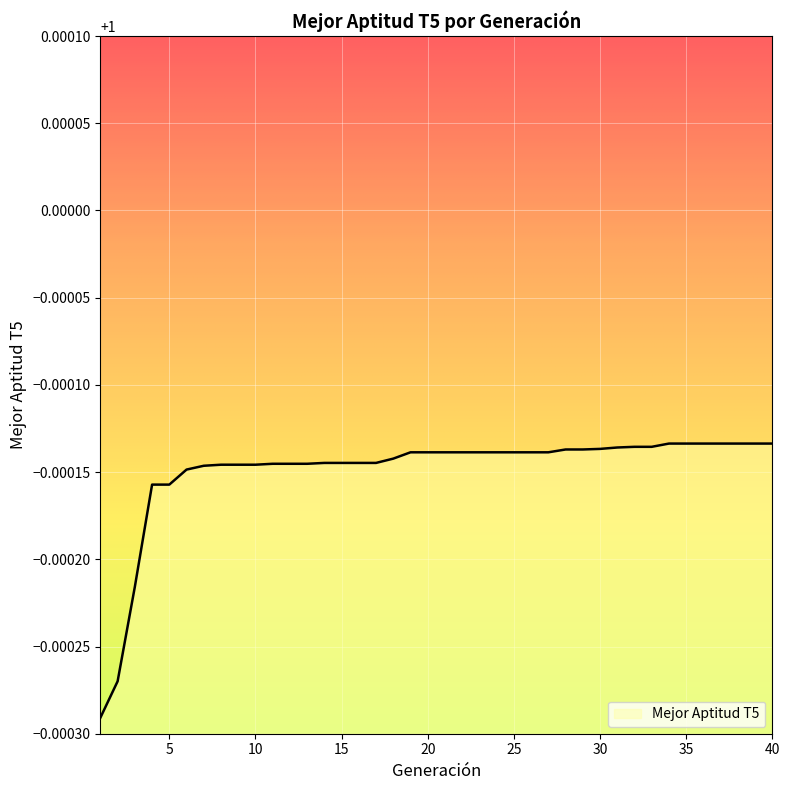

List the labels in order of value, largest first.

34, 35, 36, 37, 38, 39, 40, 32, 33, 31, 30, 28, 29, 19, 20, 21, 22, 23, 24, 25, 26, 27, 18, 14, 15, 16, 17, 11, 12, 13, 8, 9, 10, 7, 6, 4, 5, 3, 2, 1